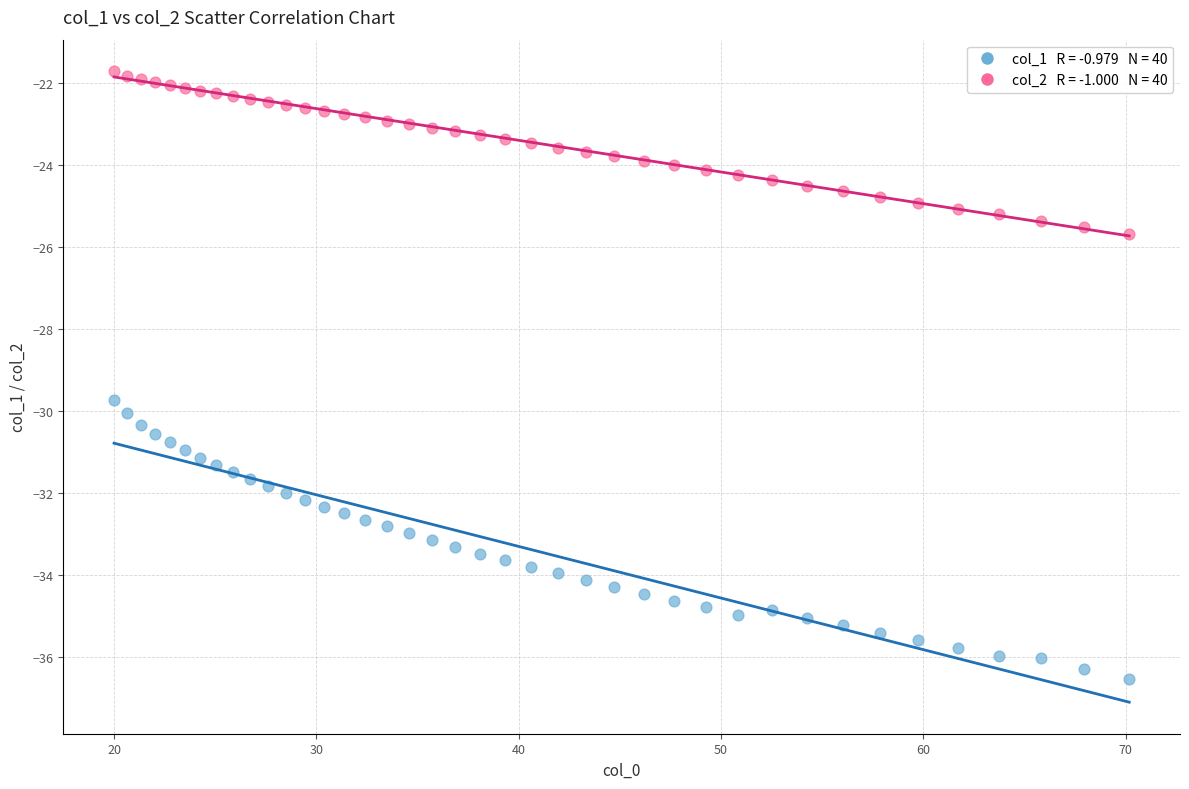

Across all data points, what is the range of X values (max minus min)?

50.2